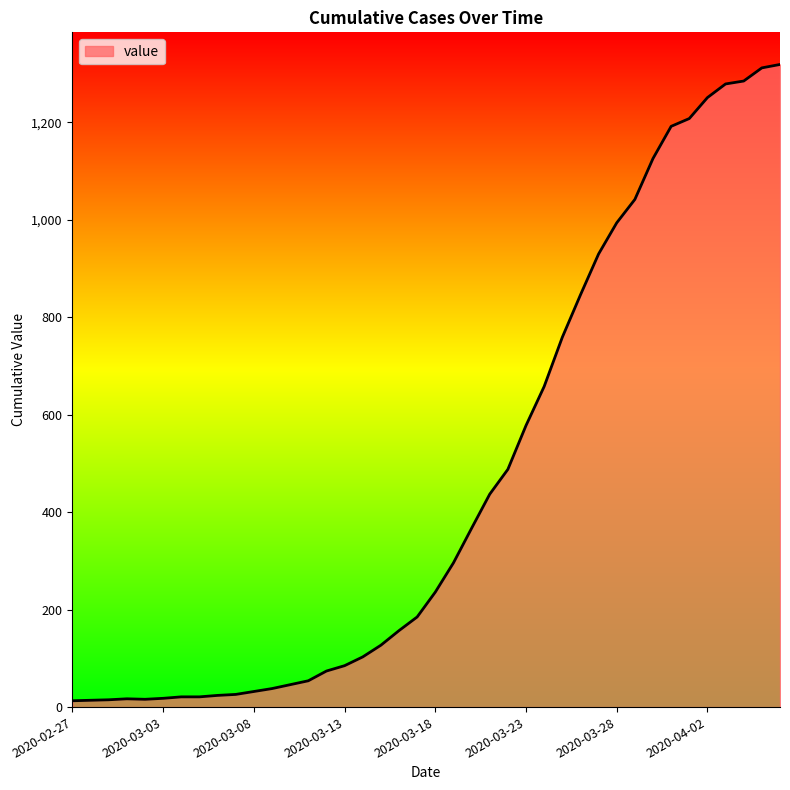

What is the difference between the second highest and second lowest values?

1298